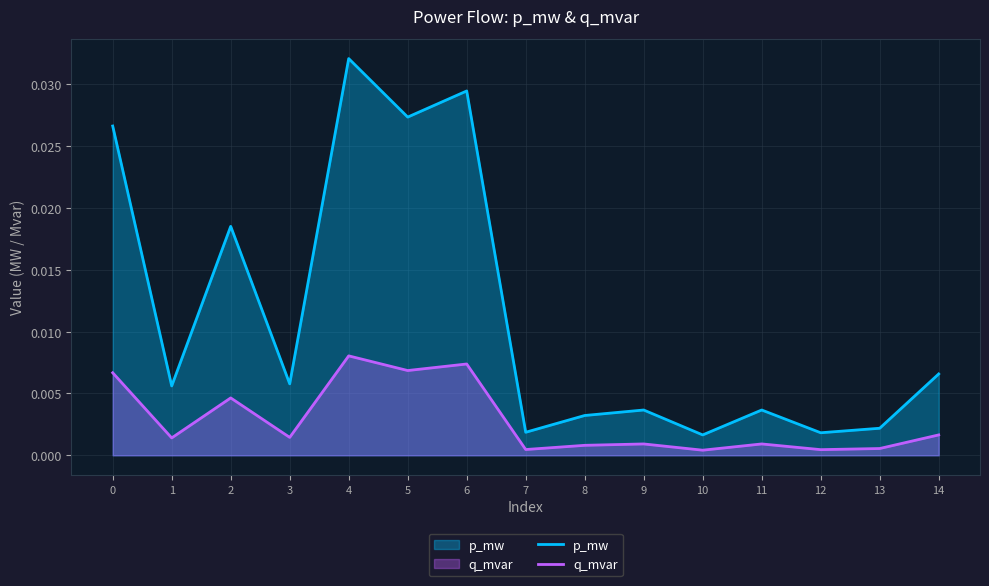

What are all the series names shown in the legend?

p_mw, q_mvar